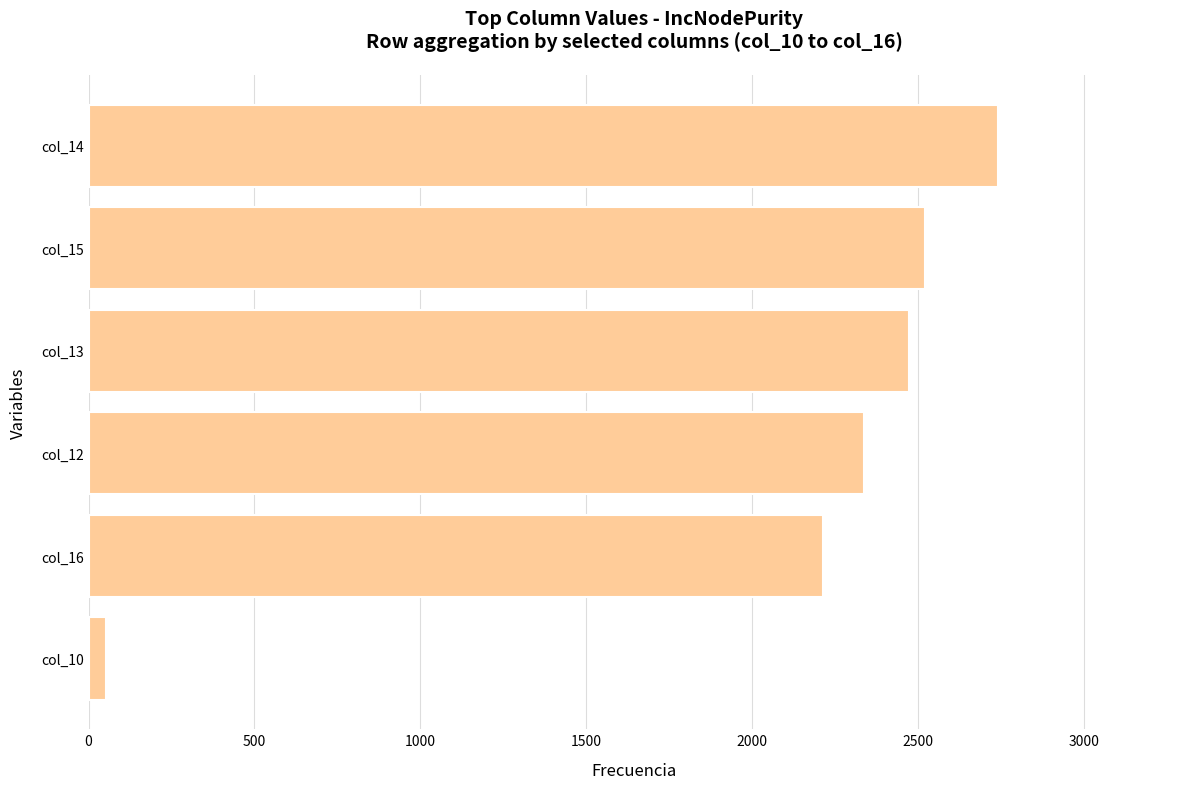

Rank the categories by value from lowest to highest.

col_10, col_16, col_12, col_13, col_15, col_14